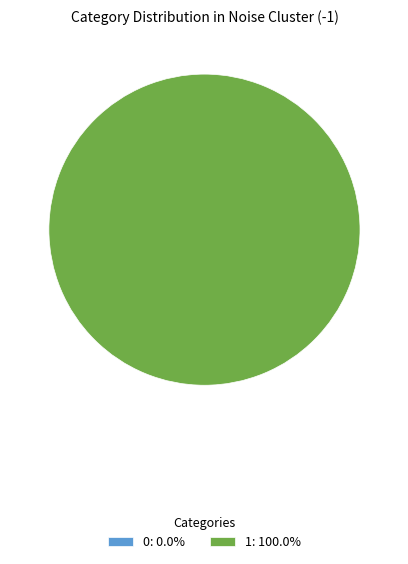

Between 0 and 1, which is larger?

1